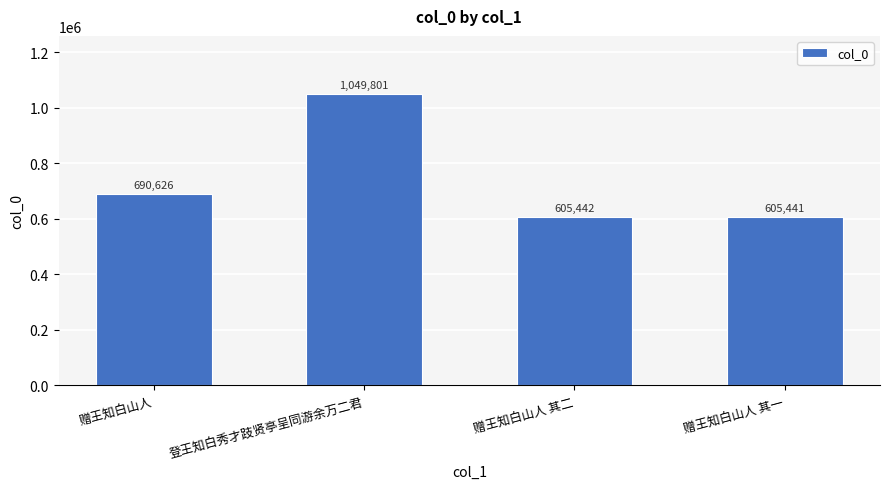

List the labels in order of value, smallest first.

赠王知白山人 其一, 赠王知白山人 其二, 赠王知白山人, 登王知白秀才跂贤亭呈同游余万二君